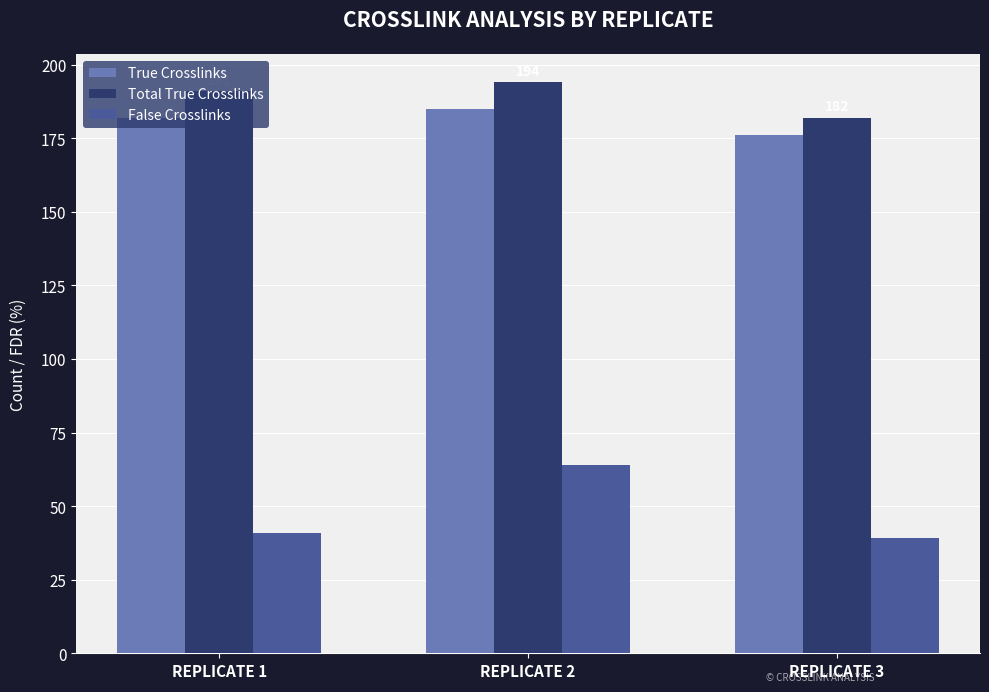

Which series has the widest spread of values?

False Crosslinks